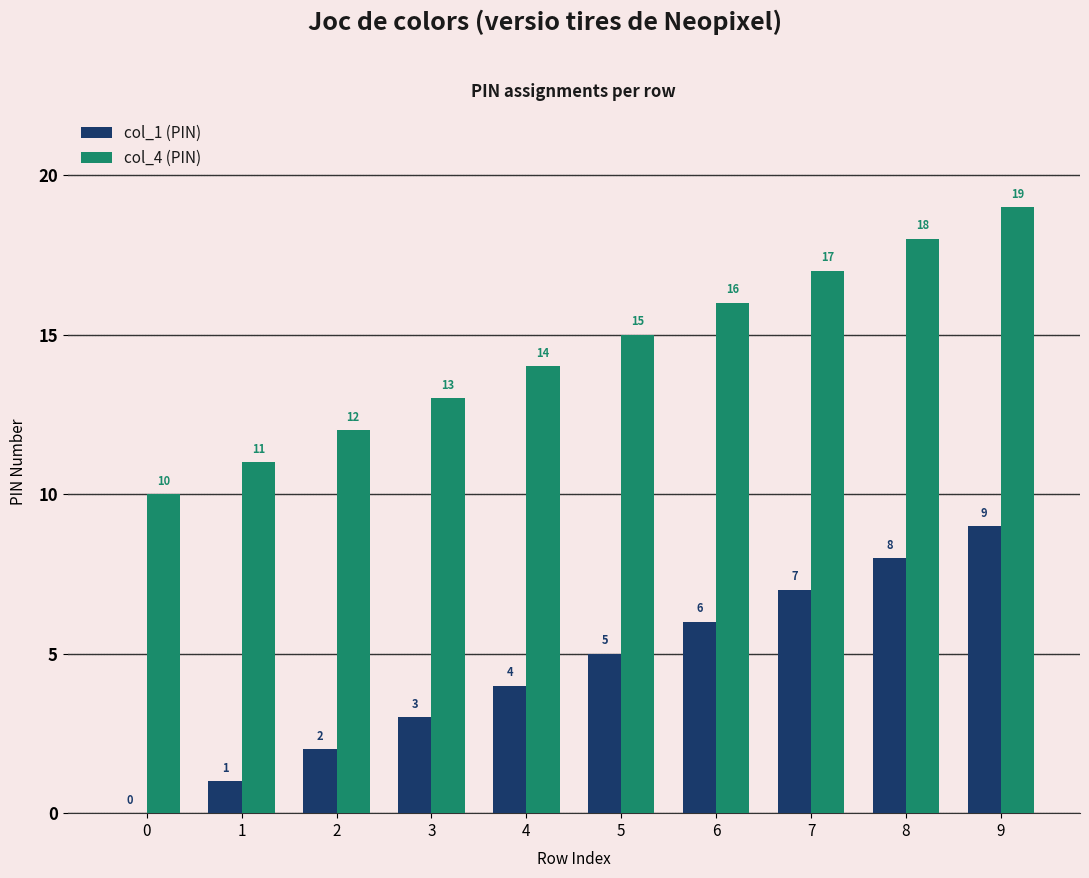

Reading left to right, extract all data points from this chart.

col_1 (PIN): 0=0	1=1	2=2	3=3	4=4	5=5	6=6	7=7	8=8	9=9
col_4 (PIN): 0=10	1=11	2=12	3=13	4=14	5=15	6=16	7=17	8=18	9=19